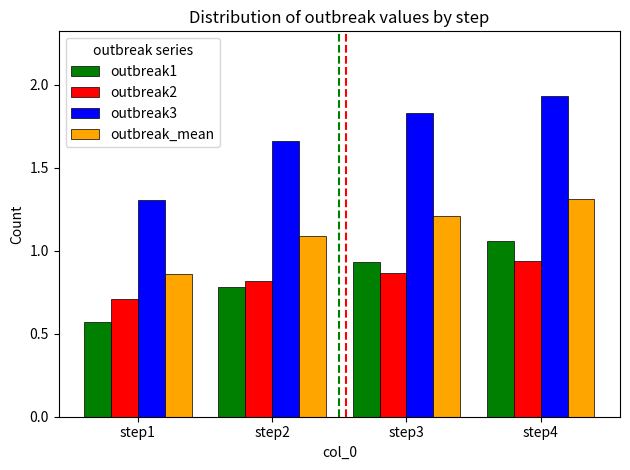

Where is outbreak1 nearest to the value 0?

step1